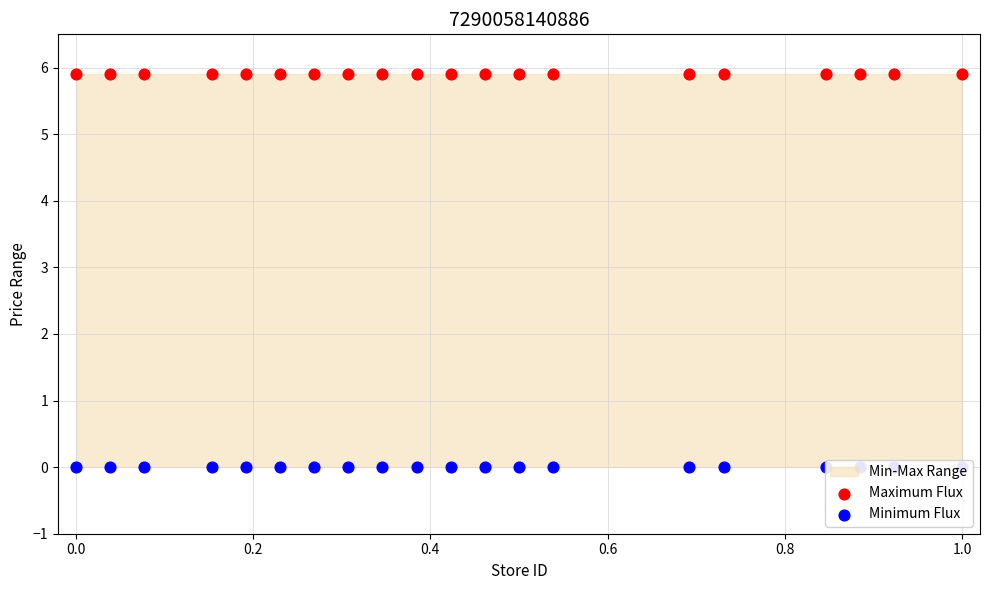

Which series has the largest total across all categories?

Maximum Flux